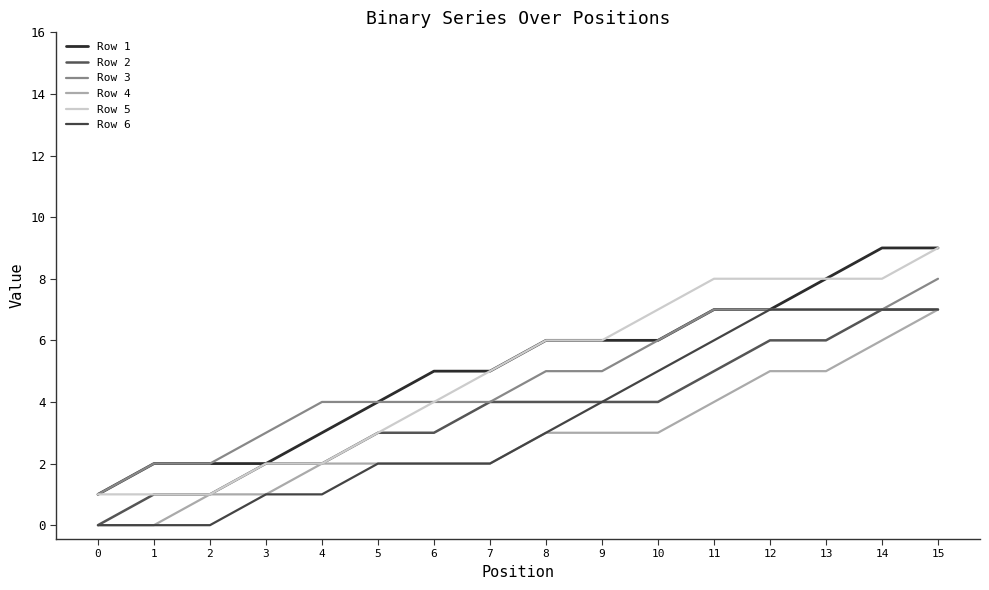

Which category has the highest value in the Row 5 series?

15